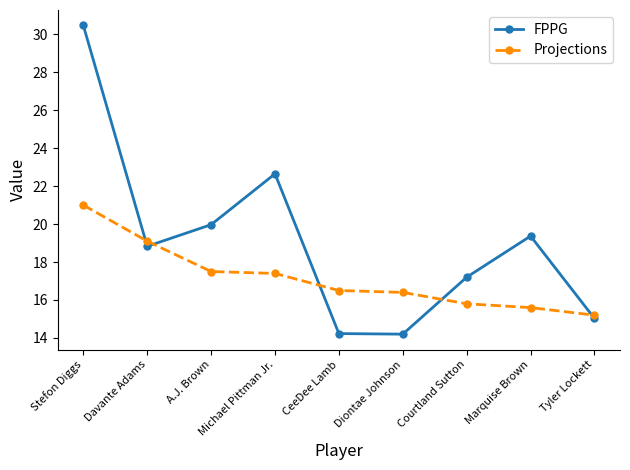

How many categories are shown in the chart?

9